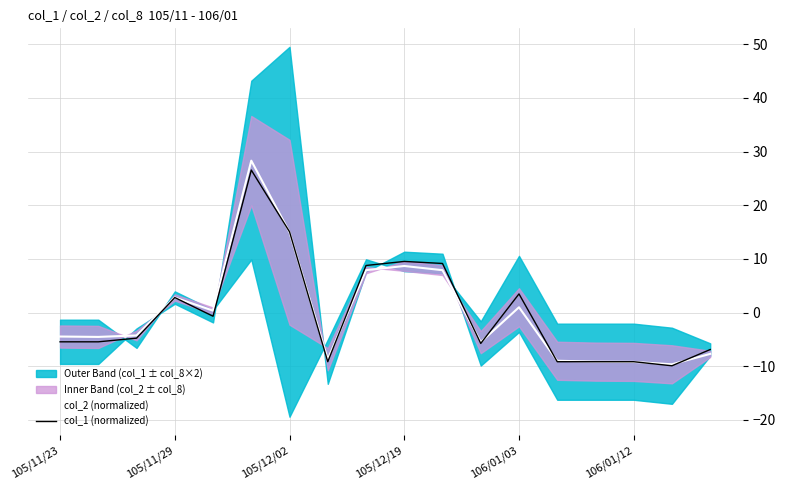

Rank the series by their average value, from highest to lowest.

col_1 (normalized), col_2 (normalized)